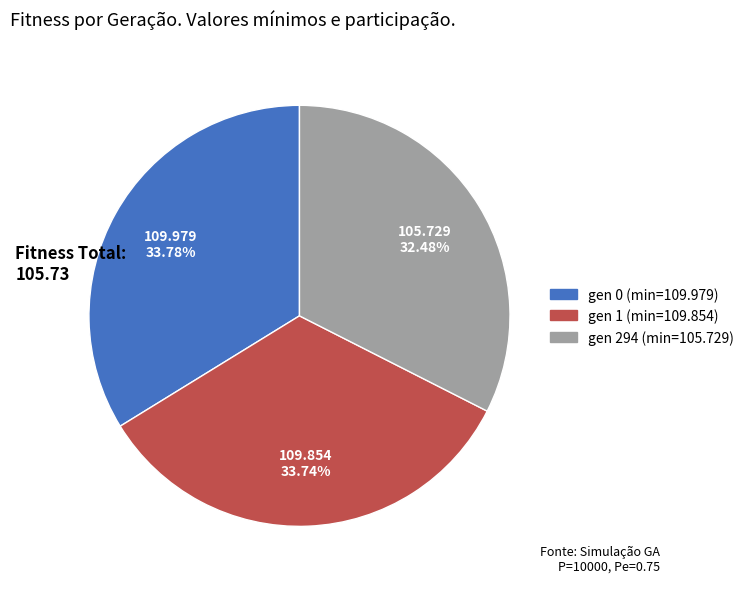

Is there a majority slice in this chart?

No